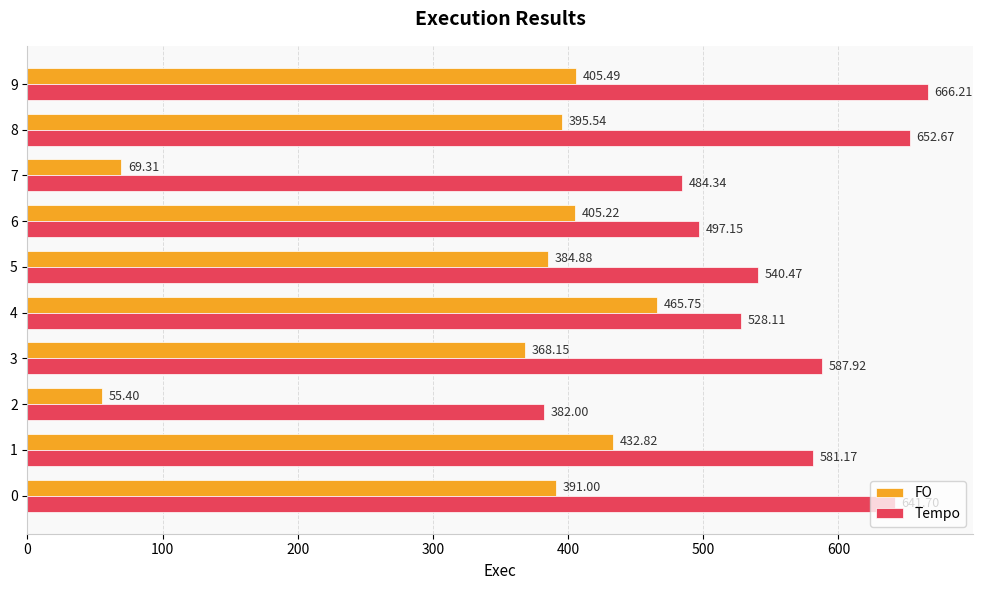

Which series has the widest spread of values?

FO